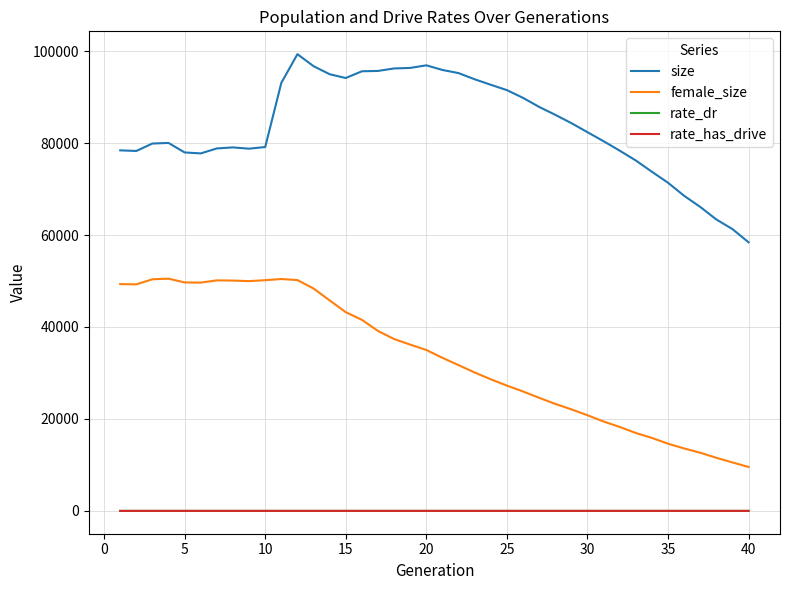

True or false: female_size and rate_dr intersect in this chart.

False